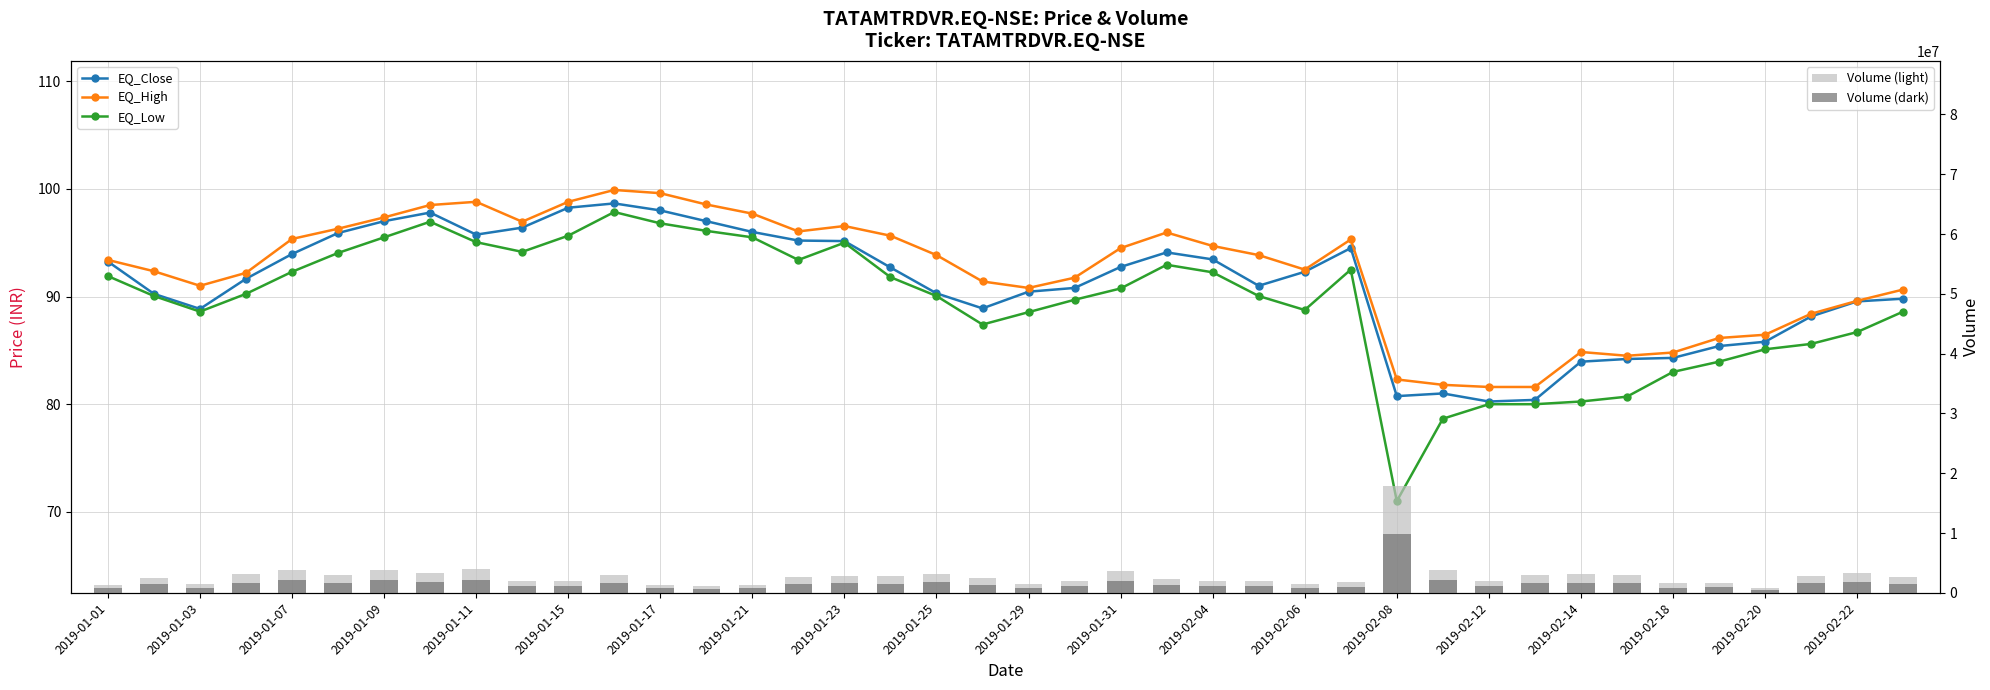

What is the value of the EQ_Low bar at the 31st from the left?

80.0